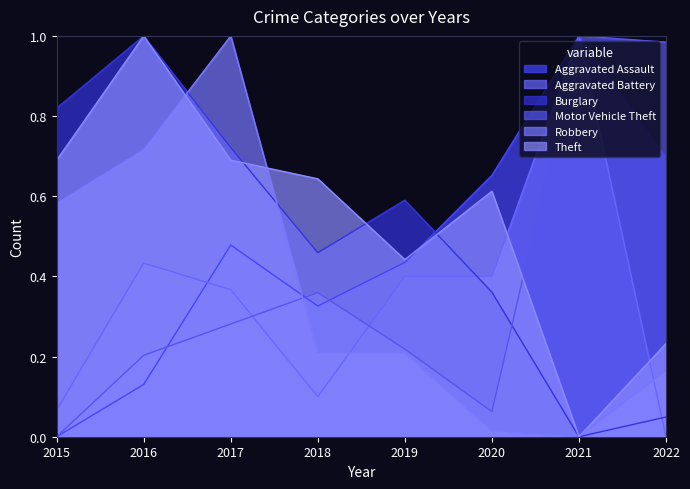

Does the chart have visible grid lines?

No